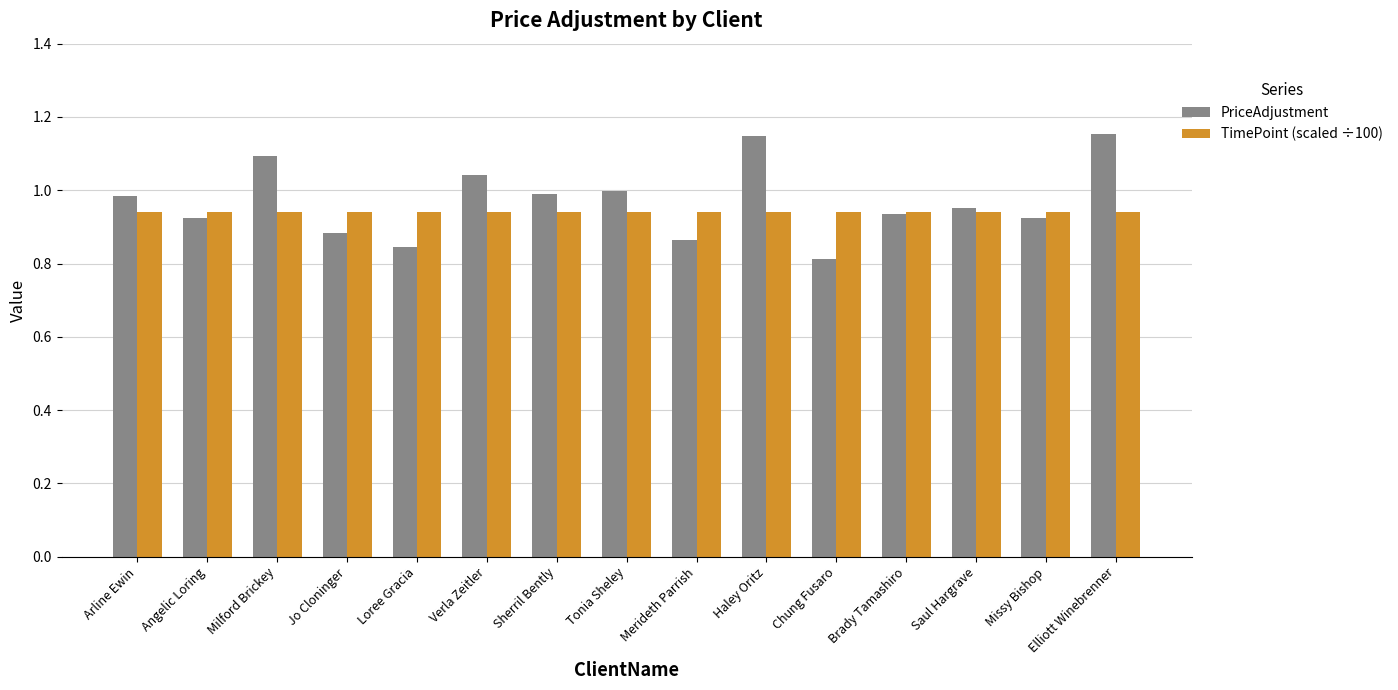

Which series changed the most between Angelic Loring and Verla Zeitler?

PriceAdjustment